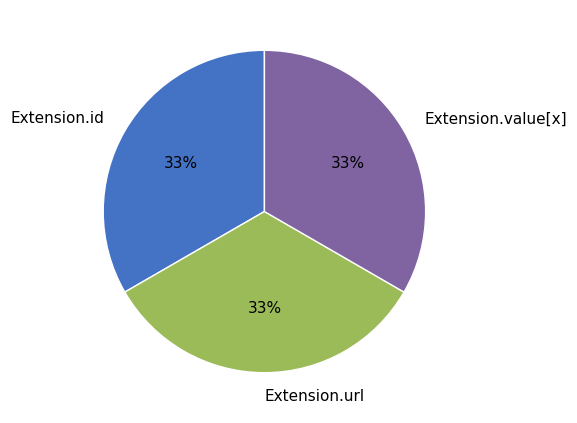

What is the ratio of the value at Extension.id to the value at Extension.value[x]?

1.0